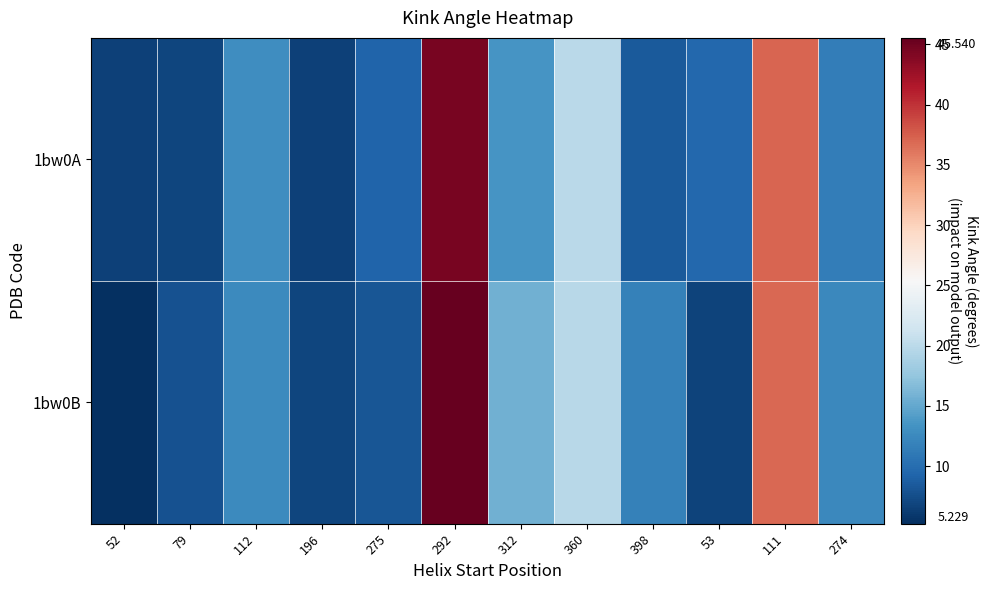

What is the total value across all series at 312?

29.2